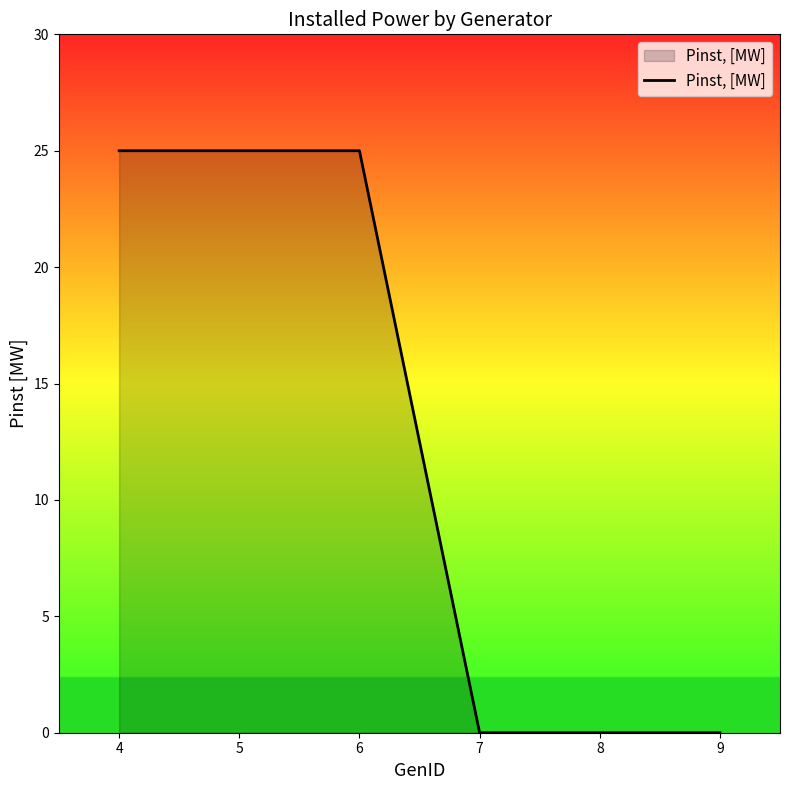

Is it true that the value at 6 is 7?

False